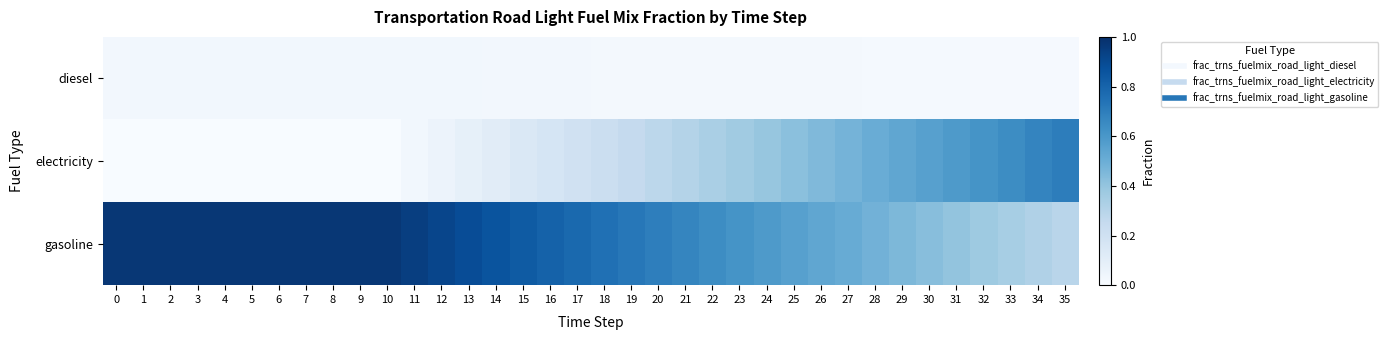

Rank the series at 17 from highest to lowest value.

gasoline, electricity, diesel